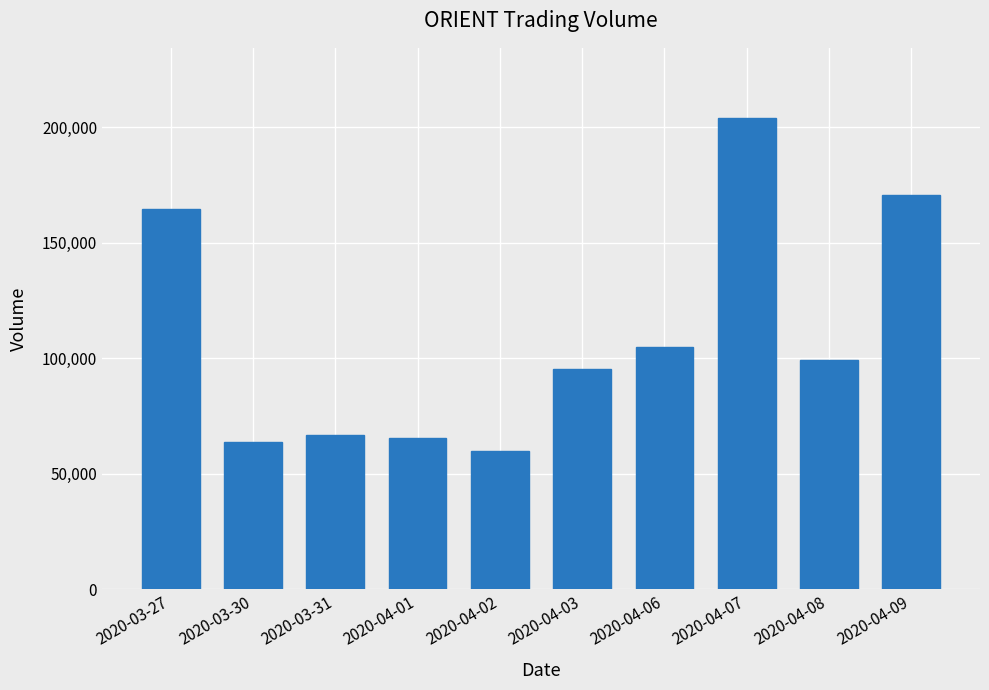

True or false: the data shows 203800 at 2020-04-07.

True